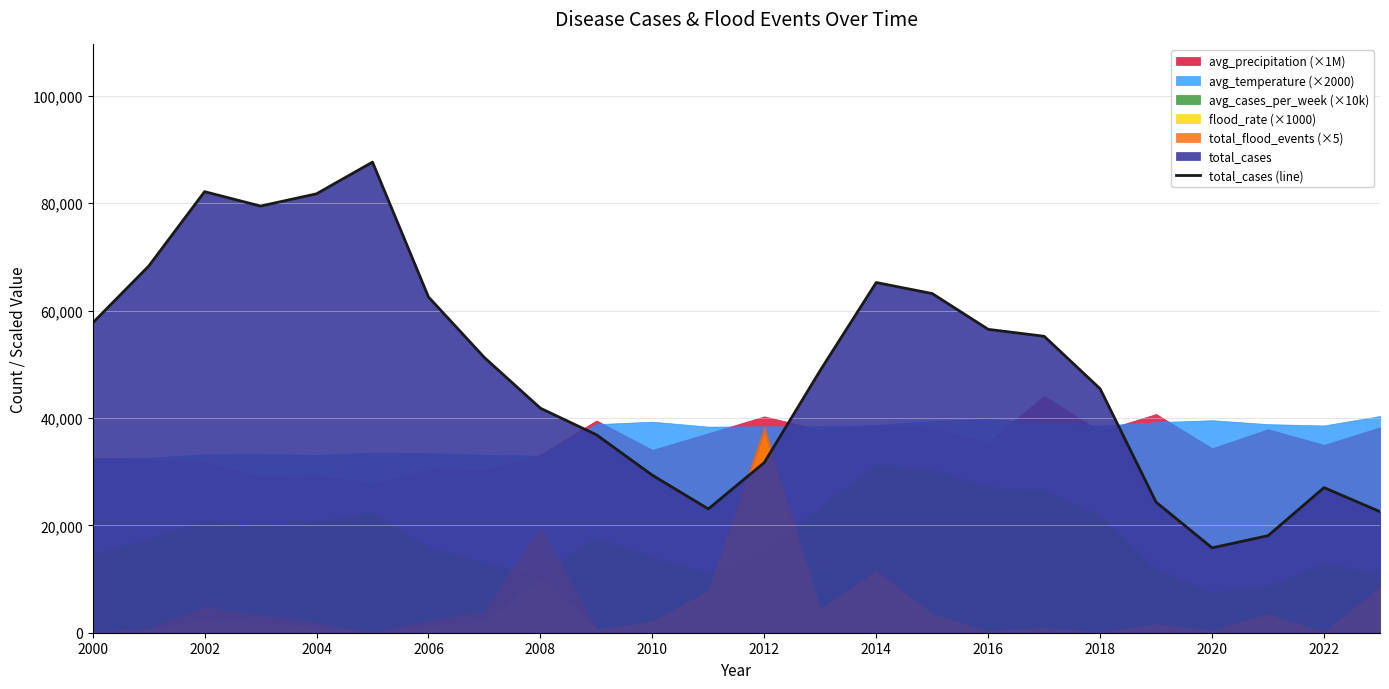

What is the difference between the maximum and minimum values?

71860